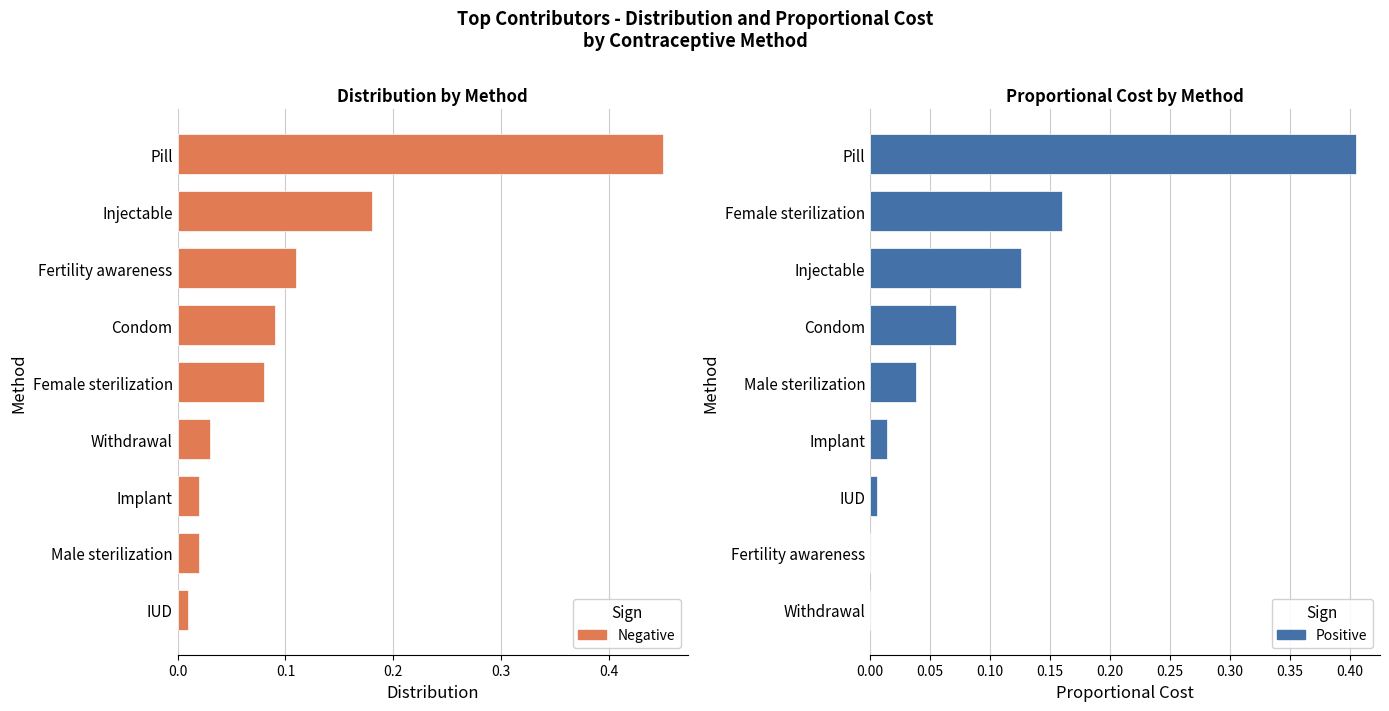

How many bars are there in each group?

2